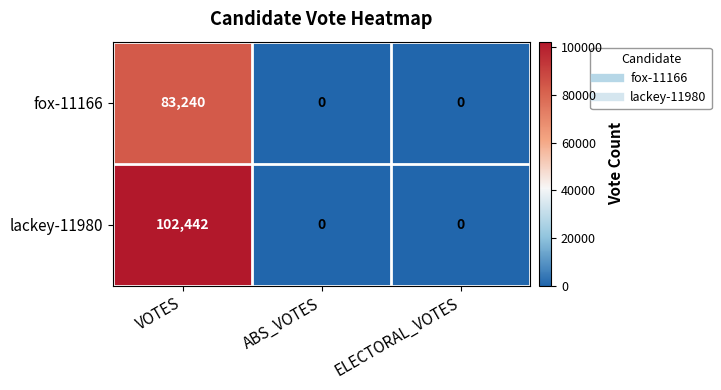

What is the total value across all series at VOTES?

185682